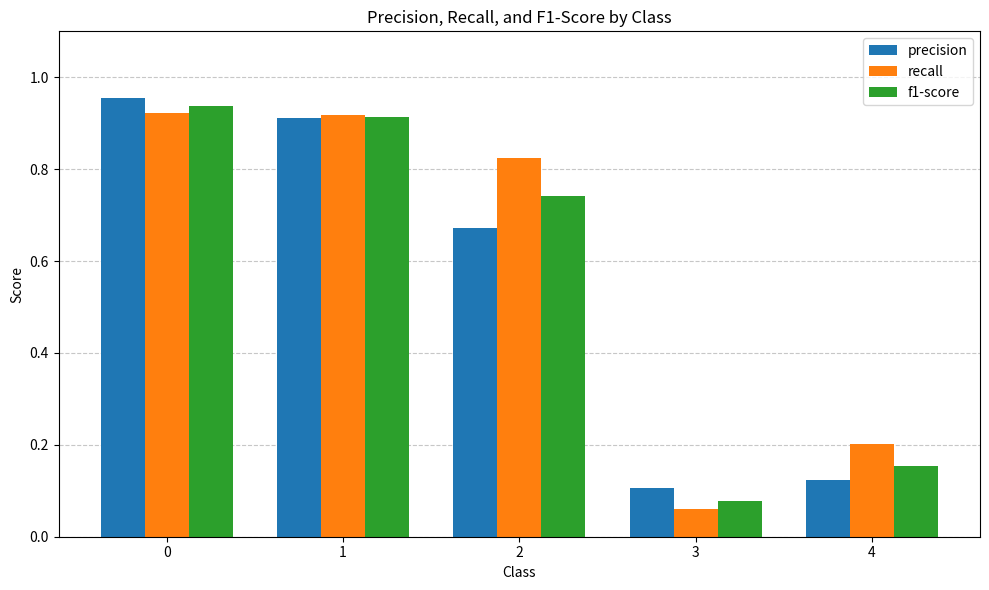

Which series has the largest range (max minus min)?

recall